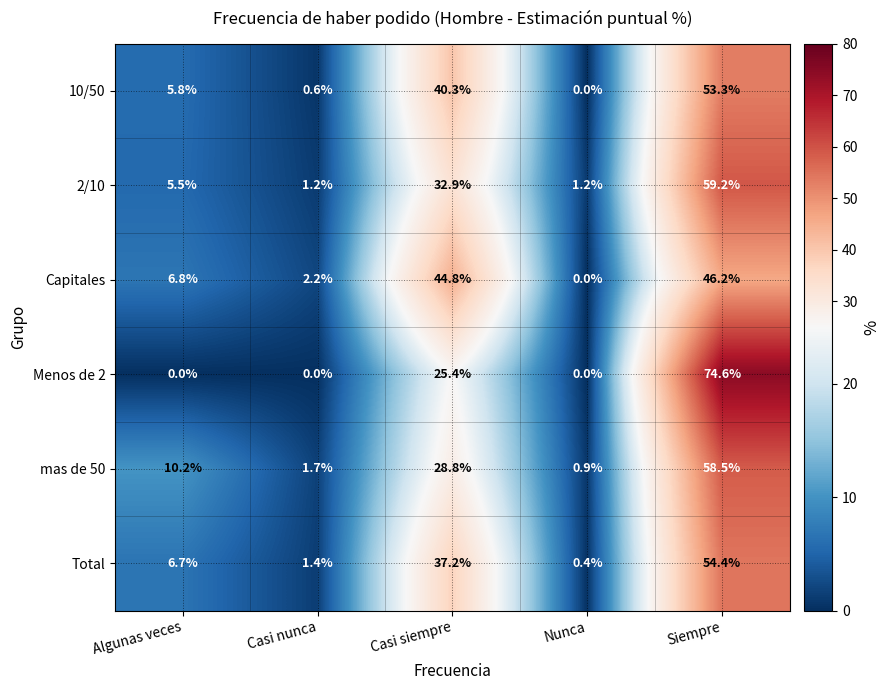

Reading left to right, what are all the values shown in this chart?

10/50: 5.8	0.6	40.3	0.0	53.3
2/10: 5.5	1.2	32.9	1.2	59.2
Capitales: 6.8	2.2	44.8	0.0	46.2
Menos de 2: 0.0	0.0	25.4	0.0	74.6
mas de 50: 10.2	1.7	28.8	0.9	58.5
Total: 6.7	1.4	37.2	0.4	54.4